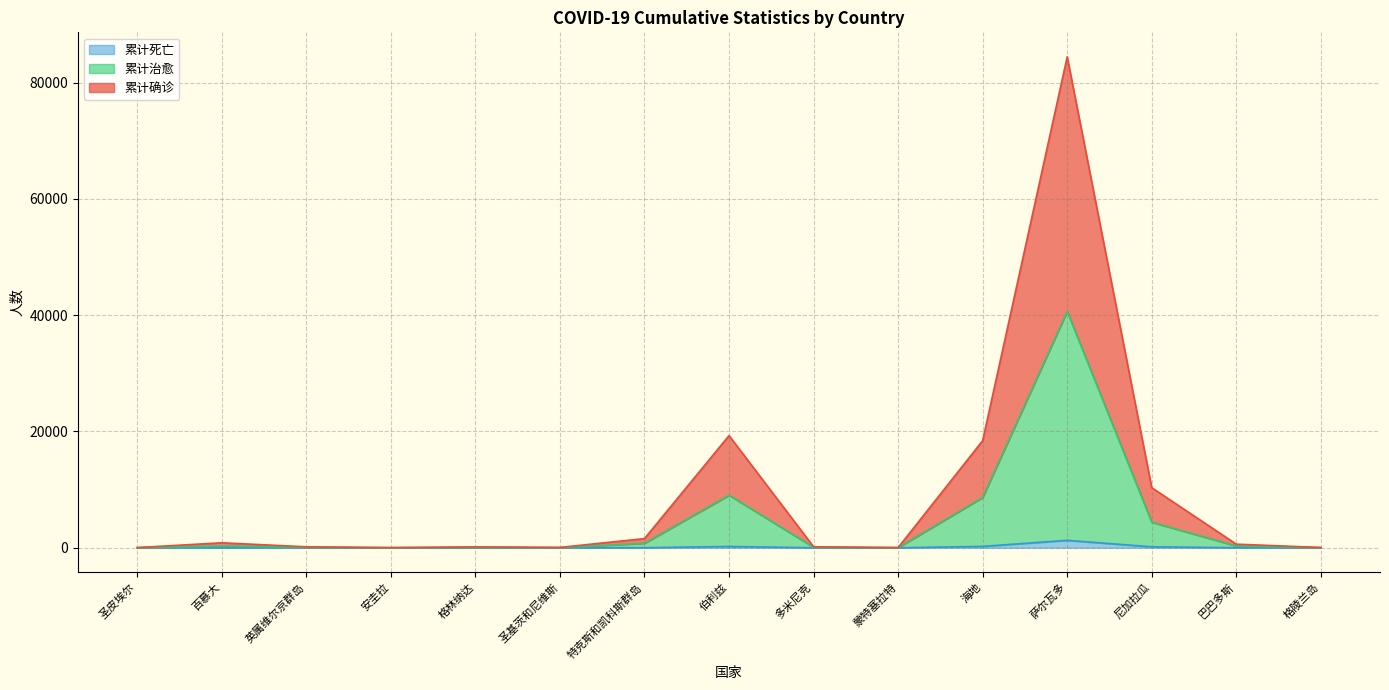

At which category does the chart reach its peak across all series?

萨尔瓦多